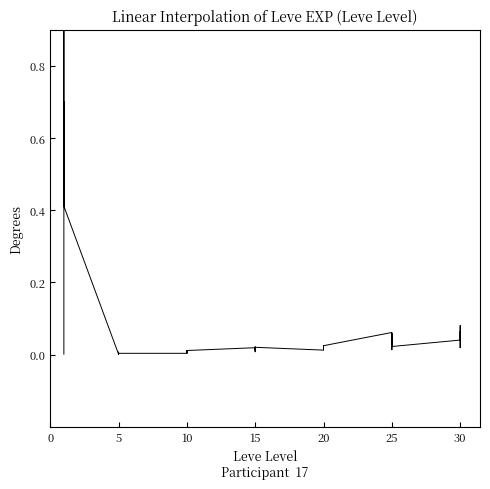

How many points are lower than both their immediate neighbors (excluding endpoints)?

12